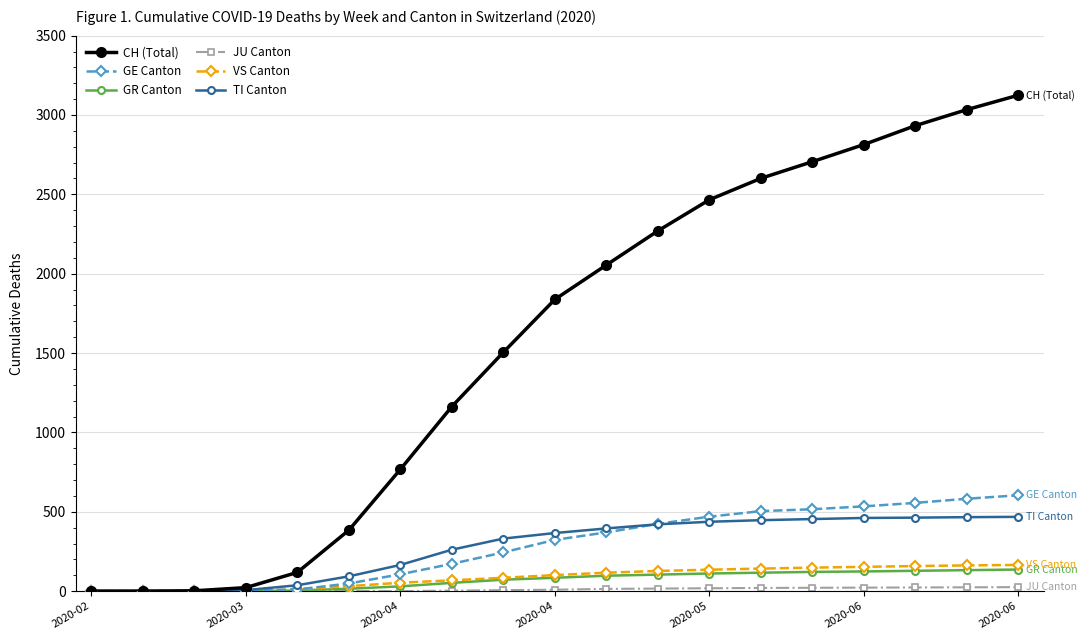

Does the chart have visible grid lines?

Yes